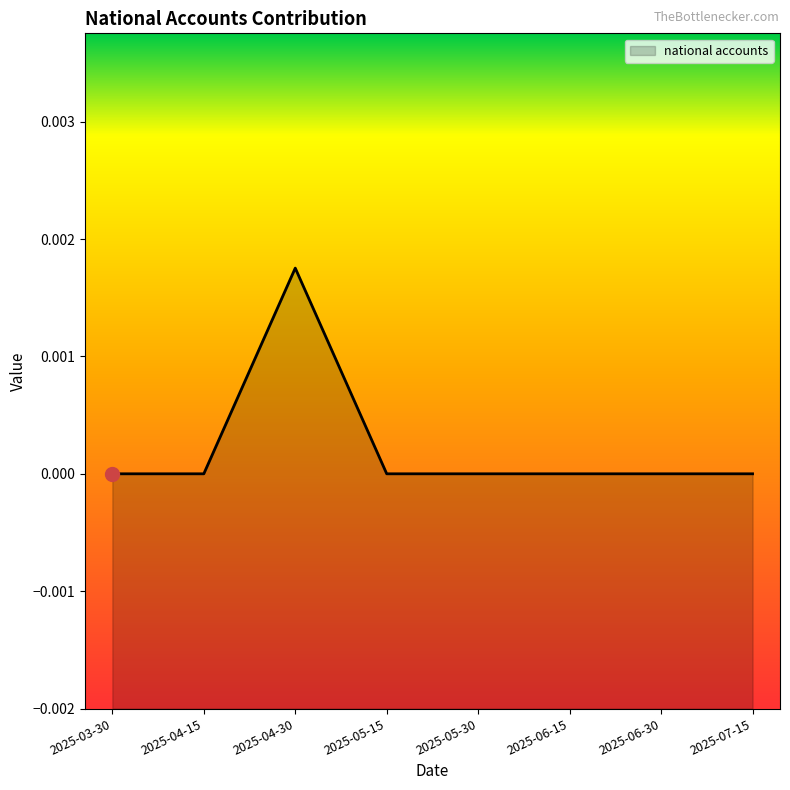

Which has a higher value, 2025-04-30 or 2025-07-15?

2025-04-30